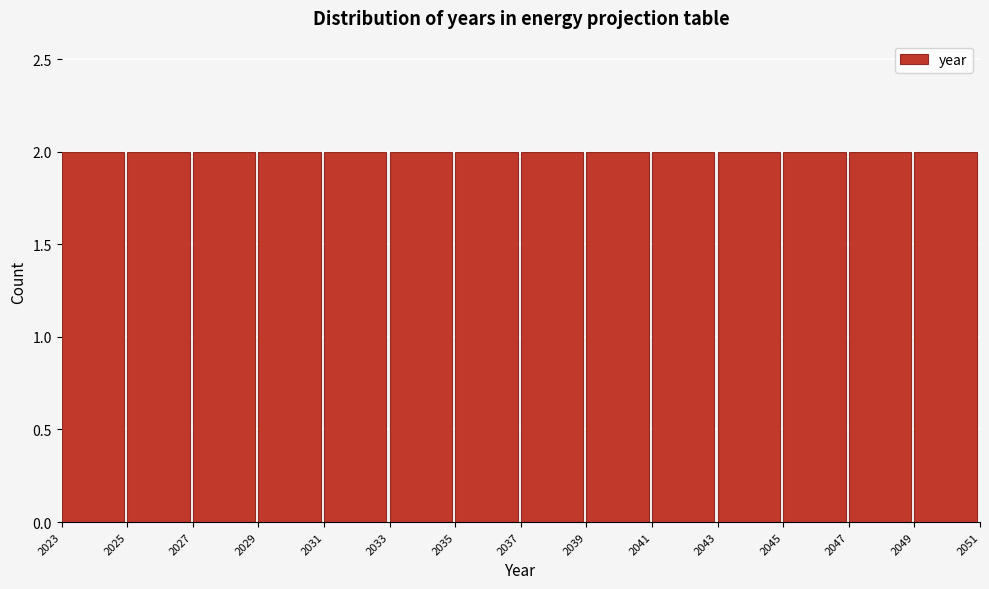

What is the height of the bar covering 2029 to 2031 on the x-axis? The values are not printed on the chart, so give them approximately, as read against the axis.

2